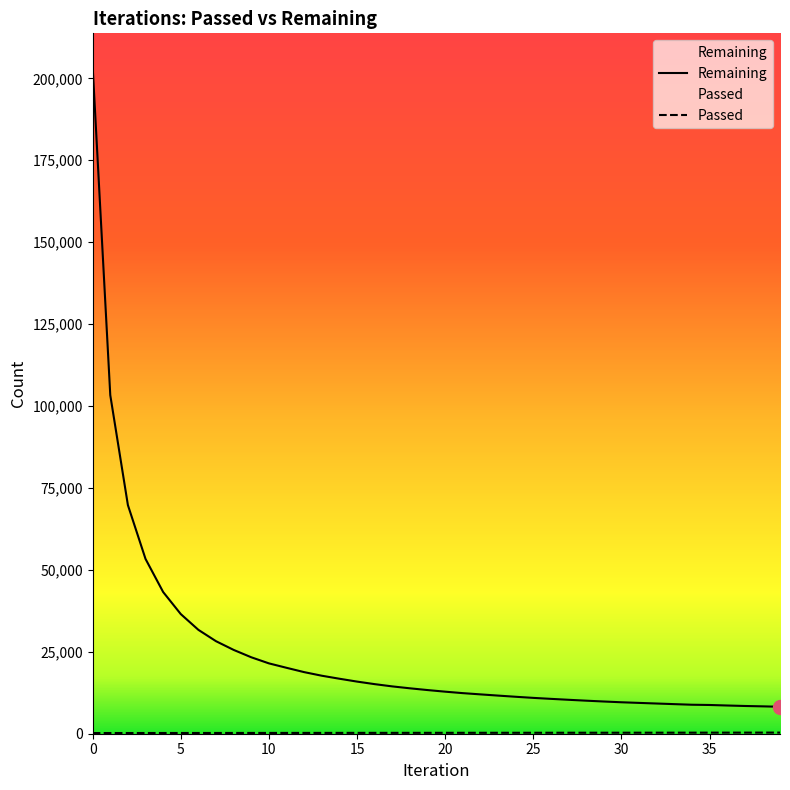

True or false: Remaining and Passed cross at least once.

False